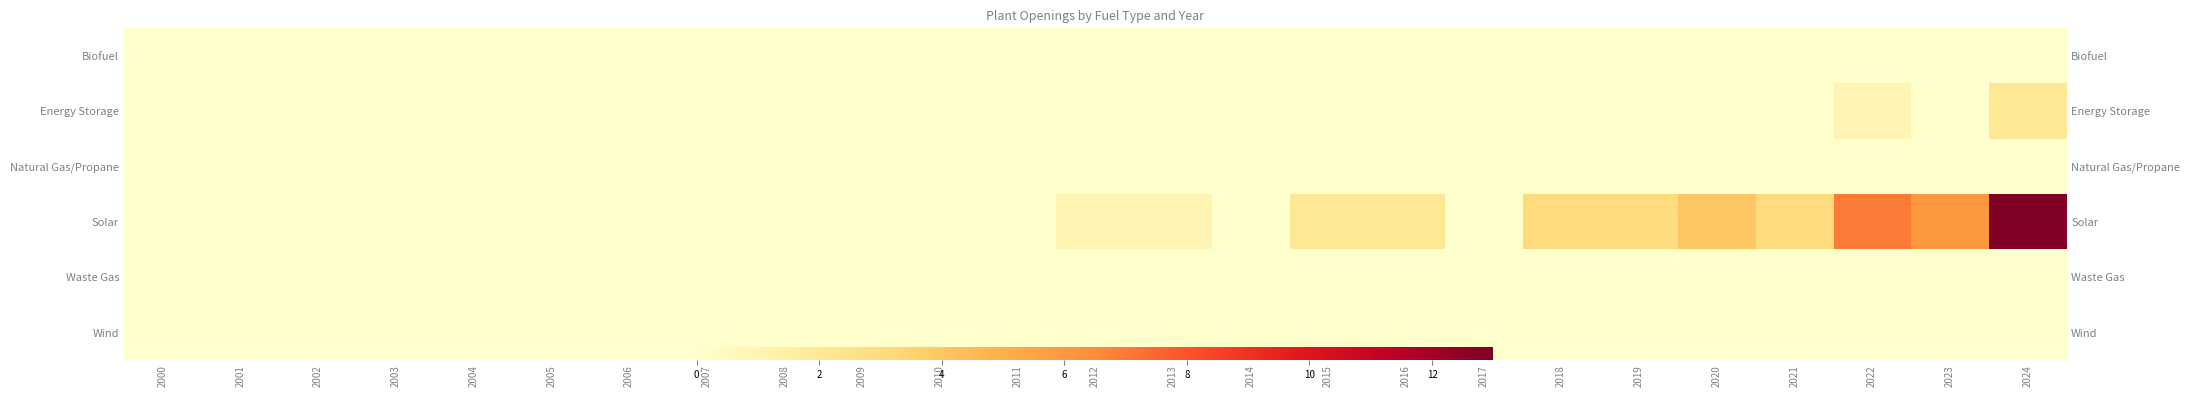

Which series changed the most between 2011 and 2015?

Solar